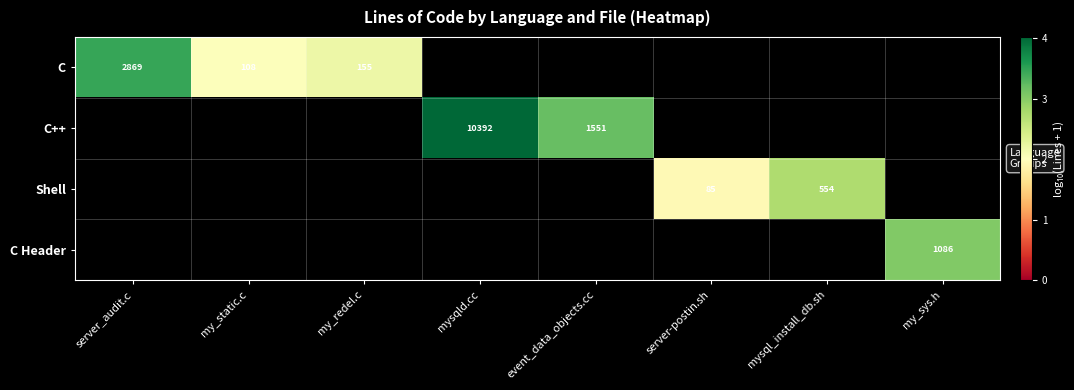

The C series shows 108 at my_static.c. True or false?

True